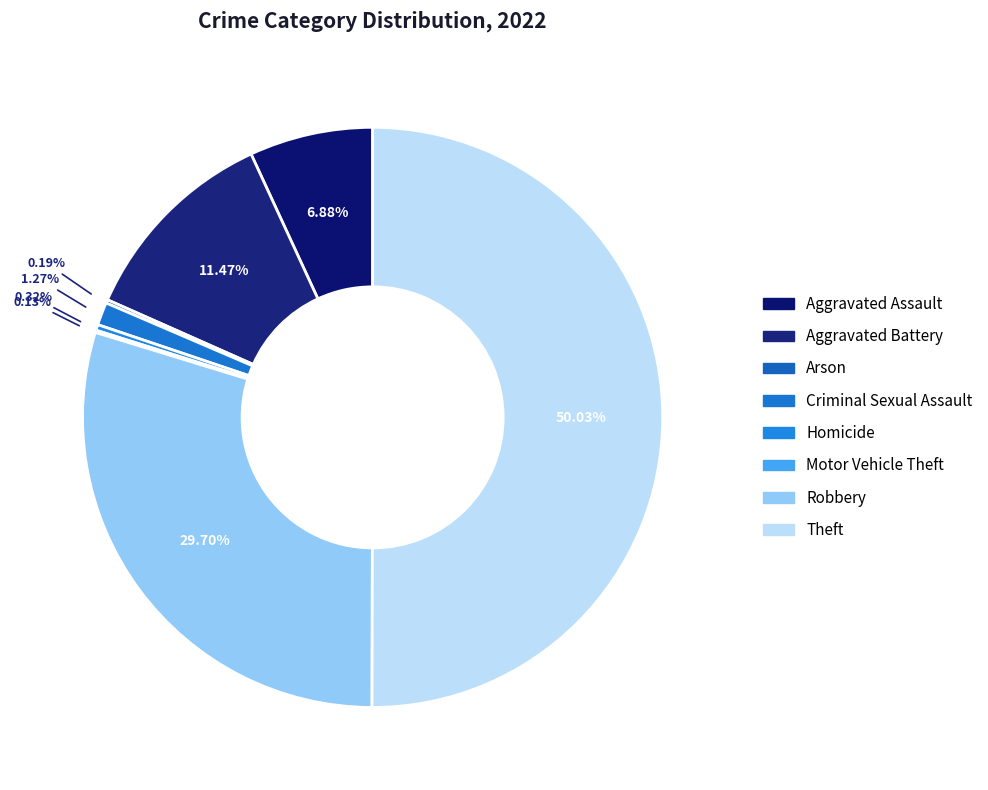

What is the majority slice?

Theft